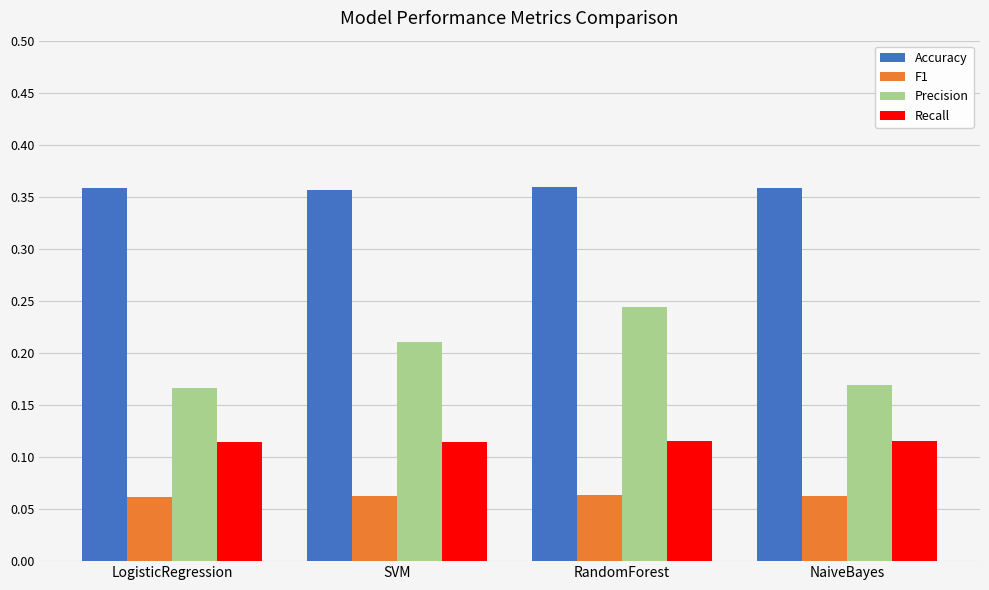

Are the bars grouped side by side (vs. stacked)?

Yes